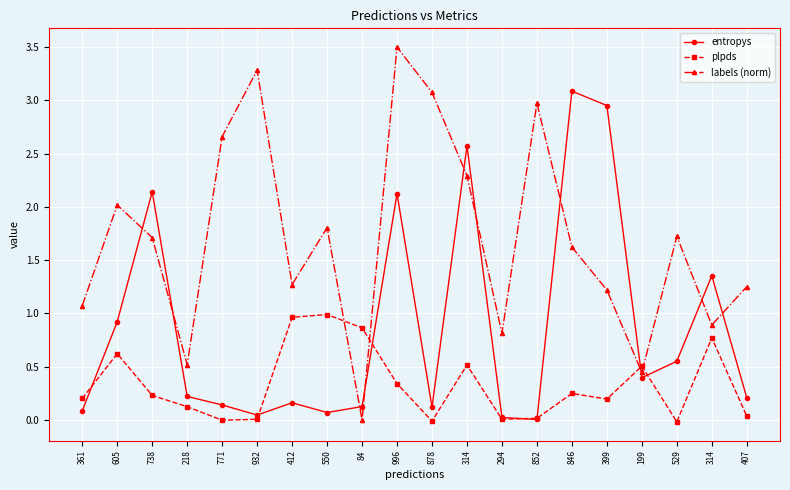

How many positive values does the labels (norm) series have?

19